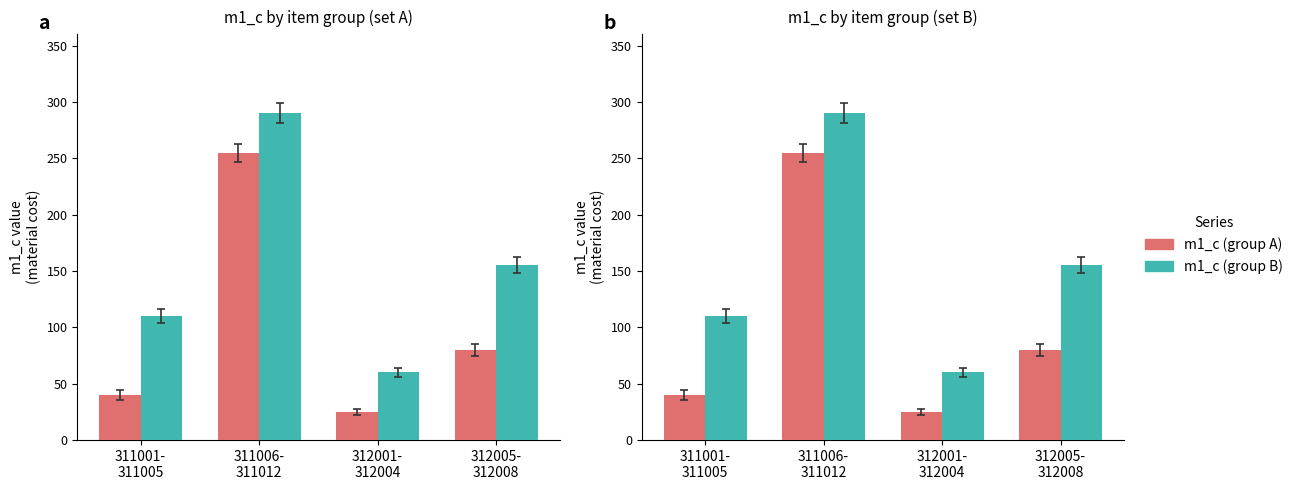

How many bars are there in each group?

2